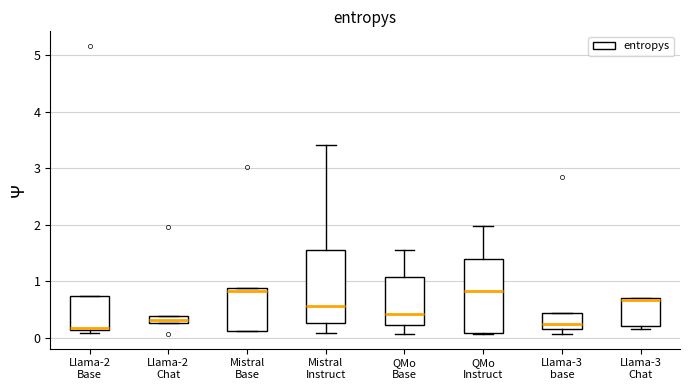

Where is the lower edge of the box for Mistral Instruct on the y-axis? The values are not printed on the chart, so give them approximately, as read against the axis.

0.3